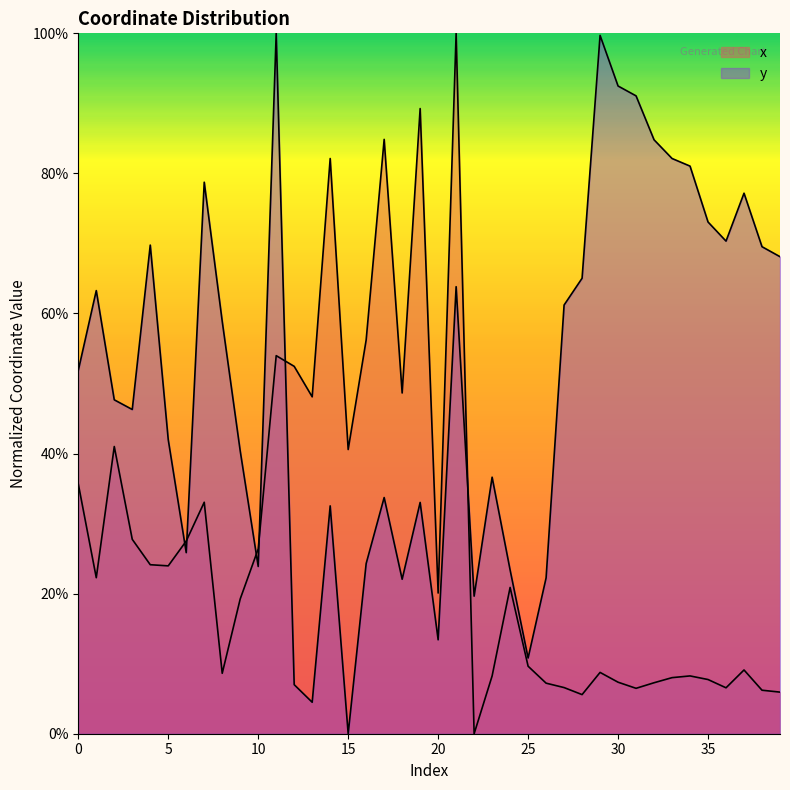

Reading left to right, transcribe all the data shown in this chart.

x: 0.4	0.2	0.4	0.3	0.2	0.2	0.3	0.3	0.1	0.2	0.3	0.5	0.5	0.5	0.8	0.4	0.6	0.8	0.5	0.9	0.2	1.0	0.0	0.1	0.2	0.1	0.1	0.1	0.1	0.1	0.1	0.1	0.1	0.1	0.1	0.1	0.1	0.1	0.1	0.1
y: 0.5	0.6	0.5	0.5	0.7	0.4	0.3	0.8	0.6	0.4	0.2	1.0	0.1	0.0	0.3	0.0	0.2	0.3	0.2	0.3	0.1	0.6	0.2	0.4	0.2	0.1	0.2	0.6	0.7	1.0	0.9	0.9	0.8	0.8	0.8	0.7	0.7	0.8	0.7	0.7